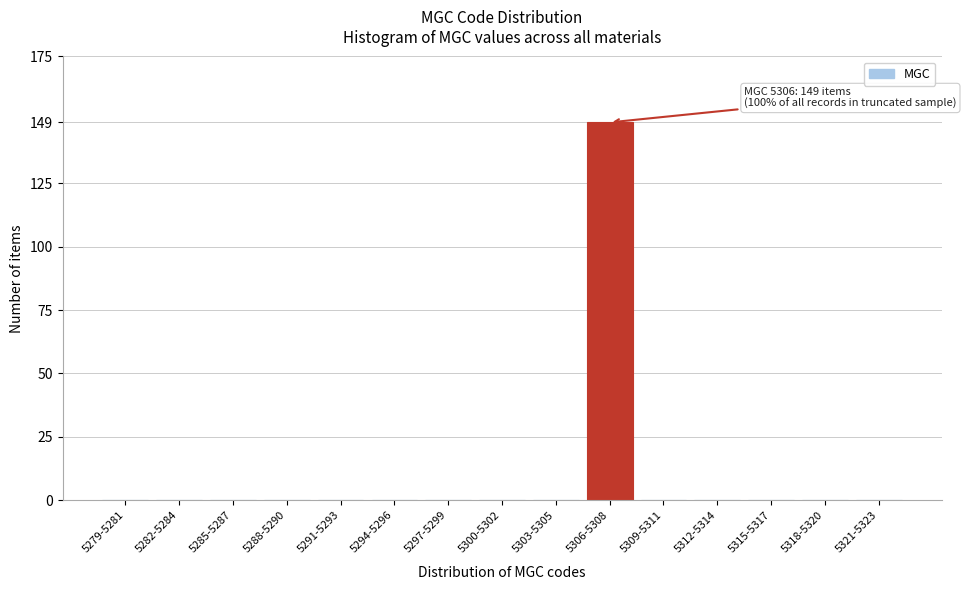

Reading left to right, extract all data points from this chart.

5279-5281=0	5282-5284=0	5285-5287=0	5288-5290=0	5291-5293=0	5294-5296=0	5297-5299=0	5300-5302=0	5303-5305=0	5306-5308=149	5309-5311=0	5312-5314=0	5315-5317=0	5318-5320=0	5321-5323=0